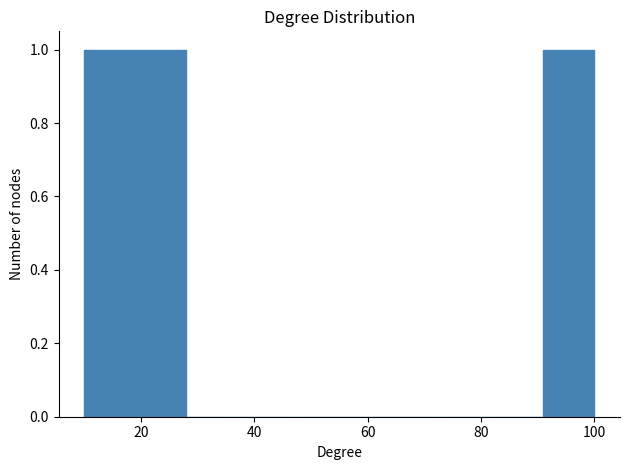

What is the height of the bar covering 10 to 19 on the x-axis? Neither the bar edges nor the heights are printed on the chart, so give them approximately, as read against the axes.

1